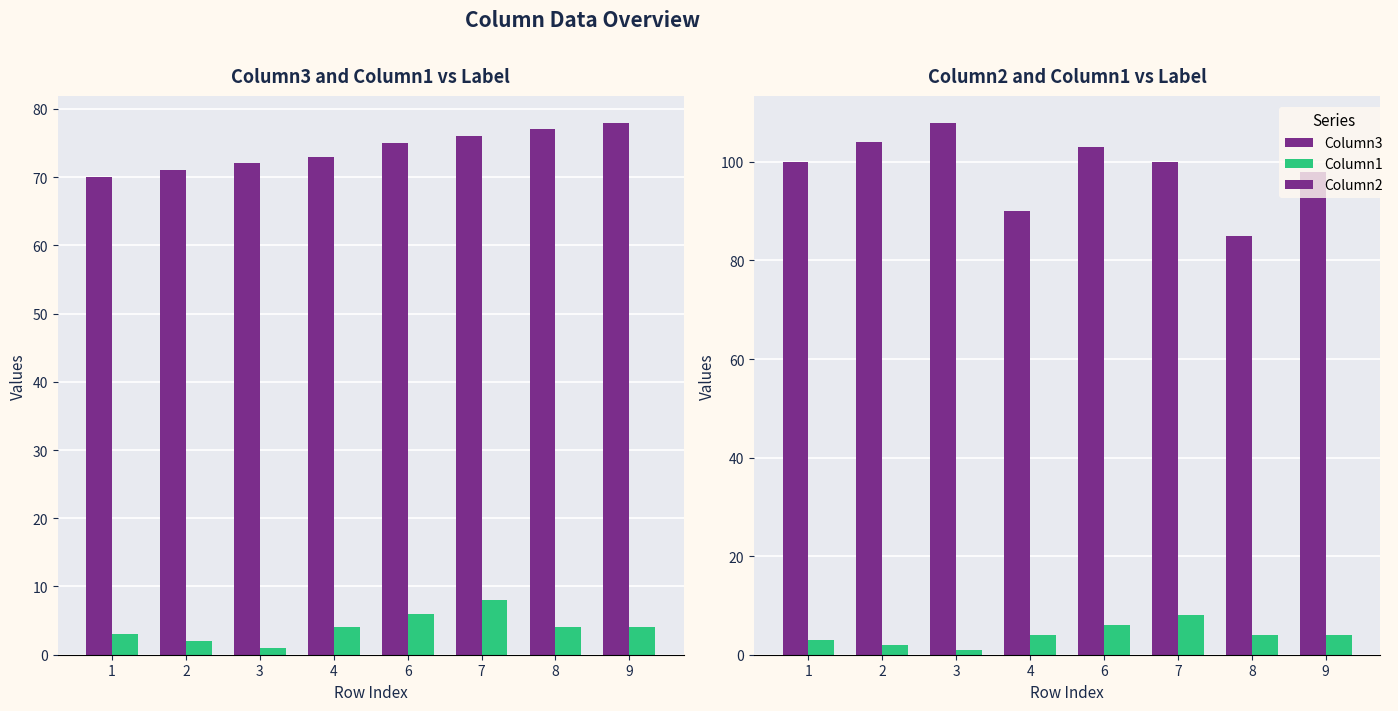

Which series has the largest total across all categories?

Column2